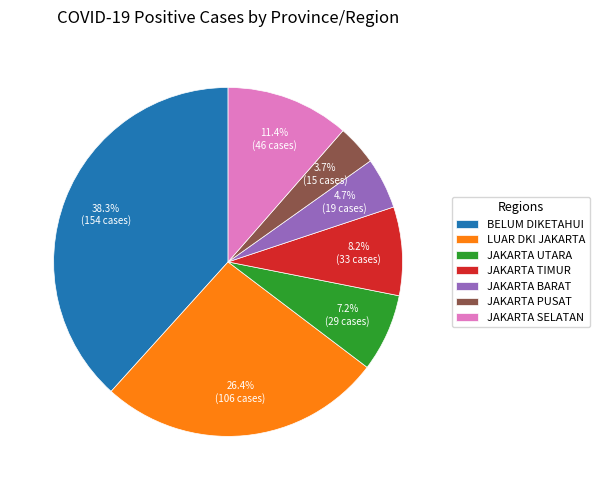

What is the ratio of the value at LUAR DKI JAKARTA to the value at JAKARTA TIMUR?

3.2